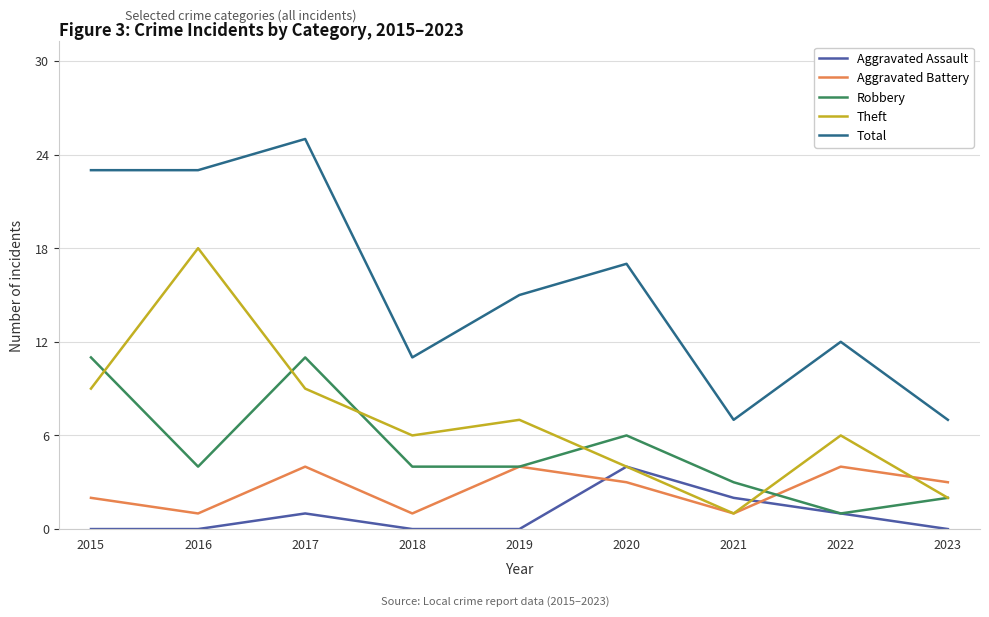

Reading left to right, extract all data points from this chart.

Aggravated Assault: 2015=0	2016=0	2017=1	2018=0	2019=0	2020=4	2021=2	2022=1	2023=0
Aggravated Battery: 2015=2	2016=1	2017=4	2018=1	2019=4	2020=3	2021=1	2022=4	2023=3
Robbery: 2015=11	2016=4	2017=11	2018=4	2019=4	2020=6	2021=3	2022=1	2023=2
Theft: 2015=9	2016=18	2017=9	2018=6	2019=7	2020=4	2021=1	2022=6	2023=2
Total: 2015=23	2016=23	2017=25	2018=11	2019=15	2020=17	2021=7	2022=12	2023=7